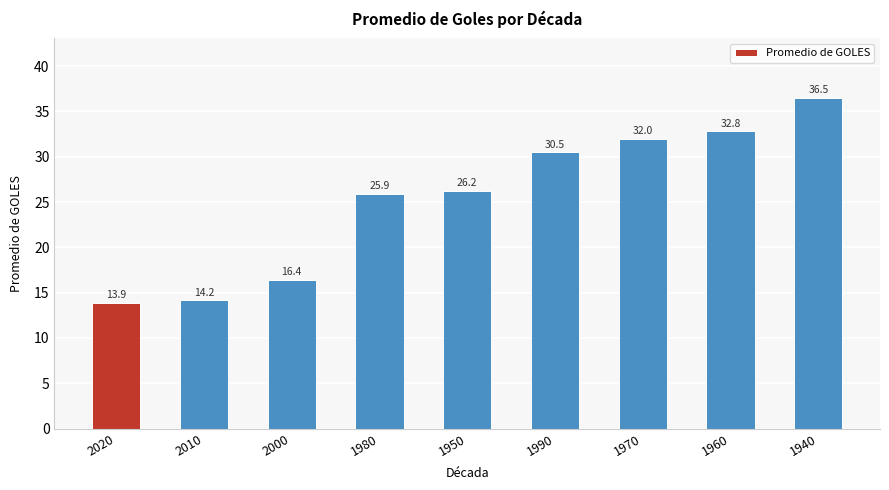

At which label is the value closest to 25?

1980